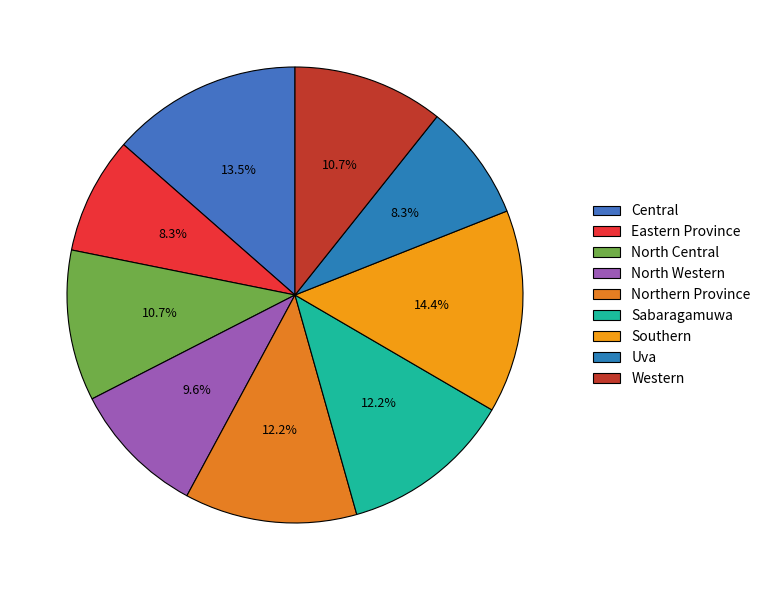

To the nearest percent, what percentage of the pie is Eastern Province?

8%